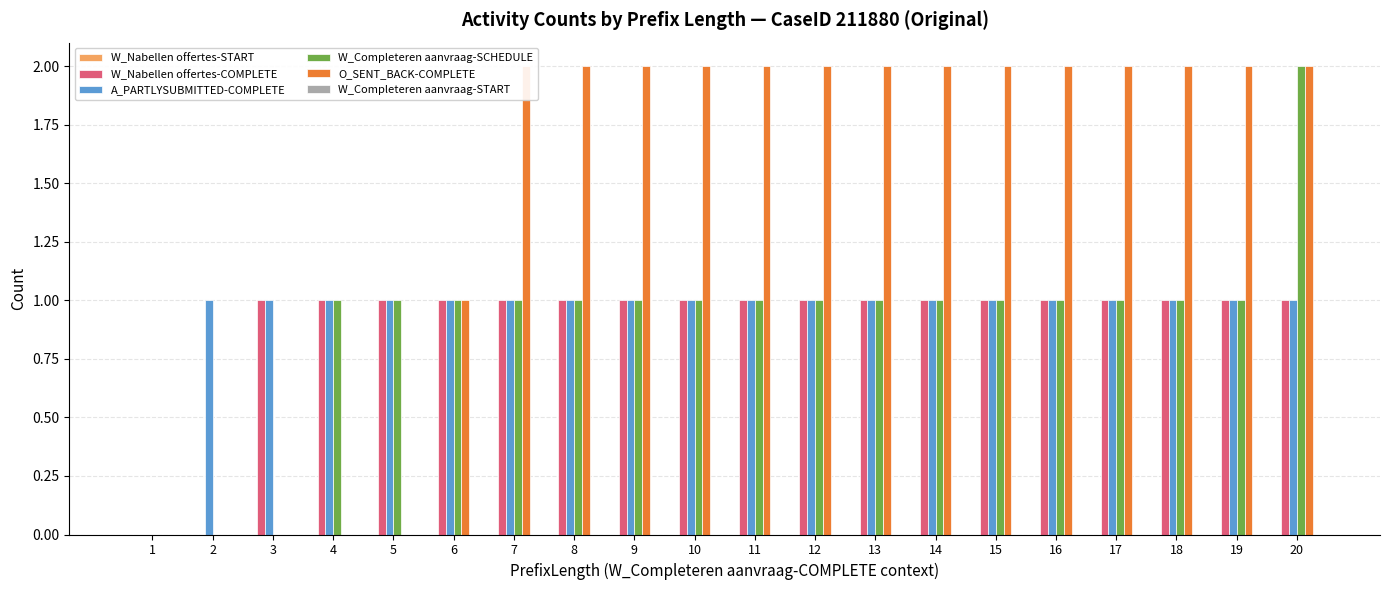

Reading left to right, transcribe all the data shown in this chart.

W_Nabellen offertes-START: 1=0	2=0	3=0	4=0	5=0	6=0	7=0	8=0	9=0	10=0	11=0	12=0	13=0	14=0	15=0	16=0	17=0	18=0	19=0	20=0
W_Nabellen offertes-COMPLETE: 1=0	2=0	3=1	4=1	5=1	6=1	7=1	8=1	9=1	10=1	11=1	12=1	13=1	14=1	15=1	16=1	17=1	18=1	19=1	20=1
A_PARTLYSUBMITTED-COMPLETE: 1=0	2=1	3=1	4=1	5=1	6=1	7=1	8=1	9=1	10=1	11=1	12=1	13=1	14=1	15=1	16=1	17=1	18=1	19=1	20=1
W_Completeren aanvraag-SCHEDULE: 1=0	2=0	3=0	4=1	5=1	6=1	7=1	8=1	9=1	10=1	11=1	12=1	13=1	14=1	15=1	16=1	17=1	18=1	19=1	20=2
O_SENT_BACK-COMPLETE: 1=0	2=0	3=0	4=0	5=0	6=1	7=2	8=2	9=2	10=2	11=2	12=2	13=2	14=2	15=2	16=2	17=2	18=2	19=2	20=2
W_Completeren aanvraag-START: 1=0	2=0	3=0	4=0	5=0	6=0	7=0	8=0	9=0	10=0	11=0	12=0	13=0	14=0	15=0	16=0	17=0	18=0	19=0	20=0